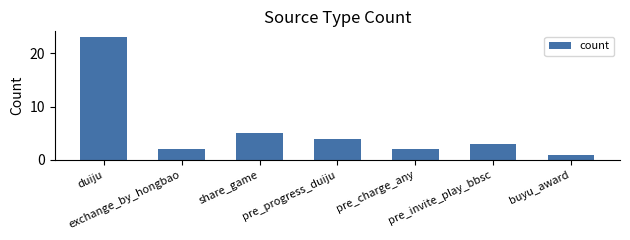

Which has a higher value, pre_charge_any or pre_progress_duiju?

pre_progress_duiju